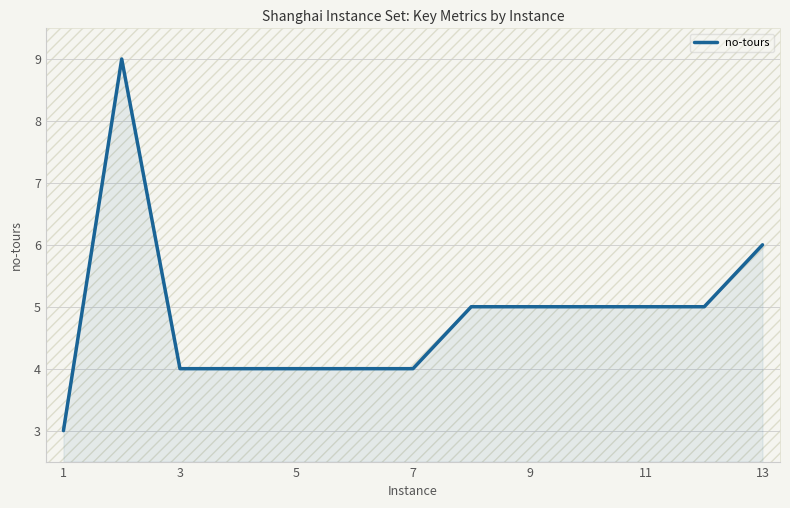

What is the minimum value shown in the chart?

3